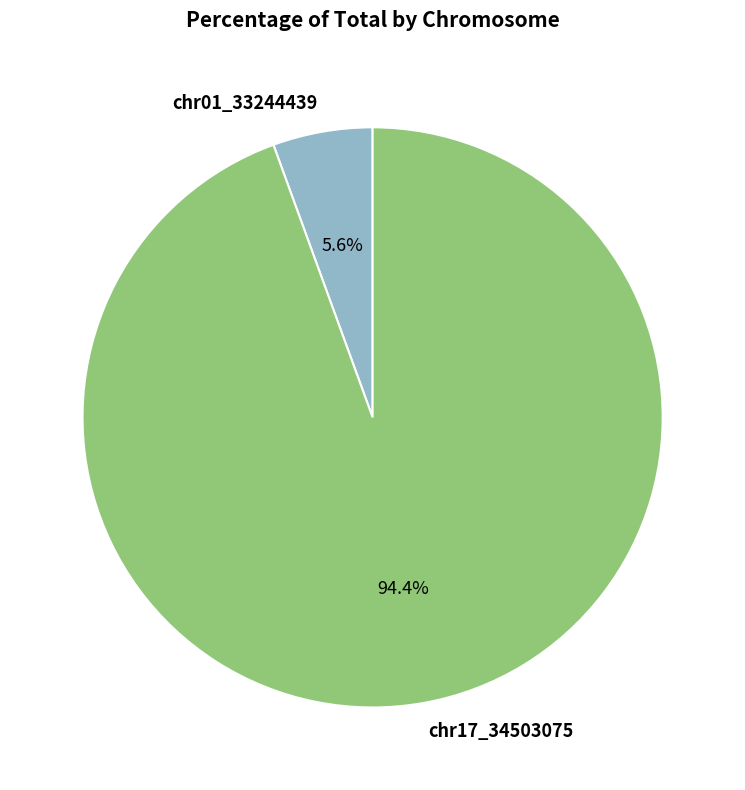

To the nearest percent, what is the average slice percentage?

50%